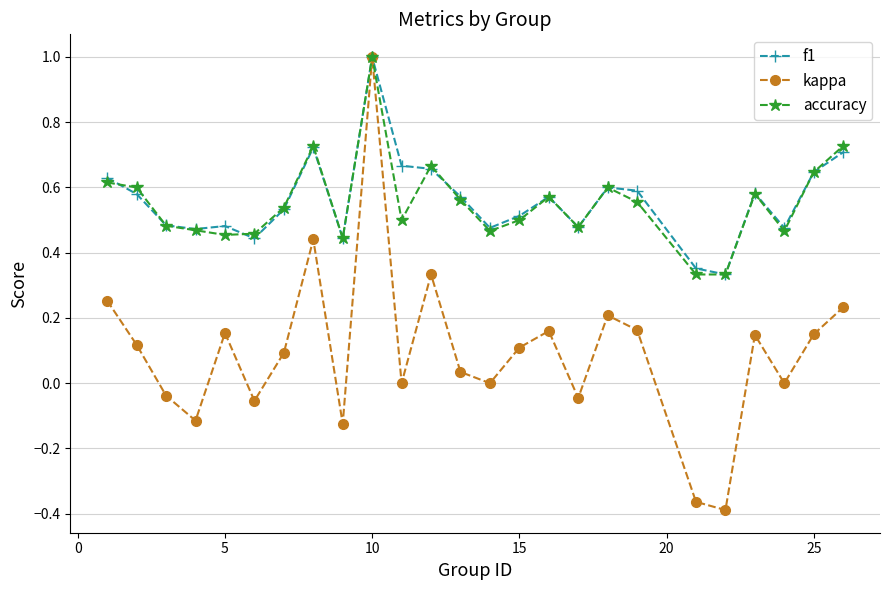

Is this an area chart (filled region under the line)?

No